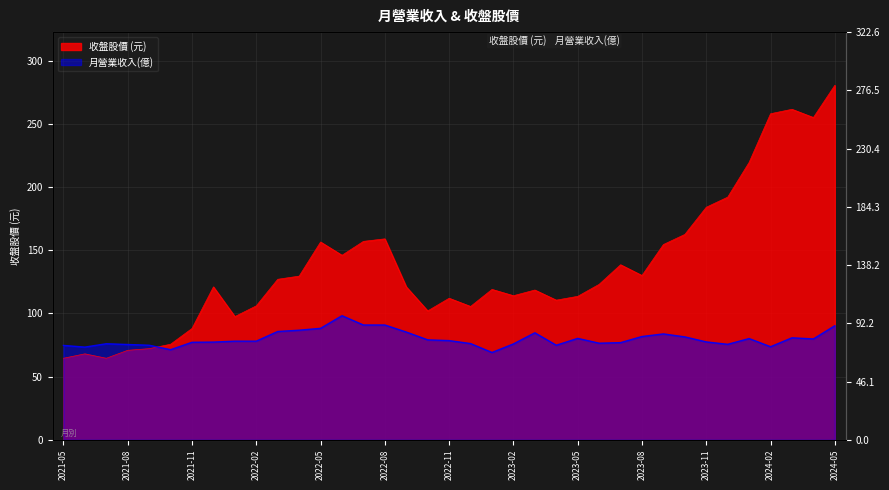

Where is the first local minimum for 收盤股價?

2021-07